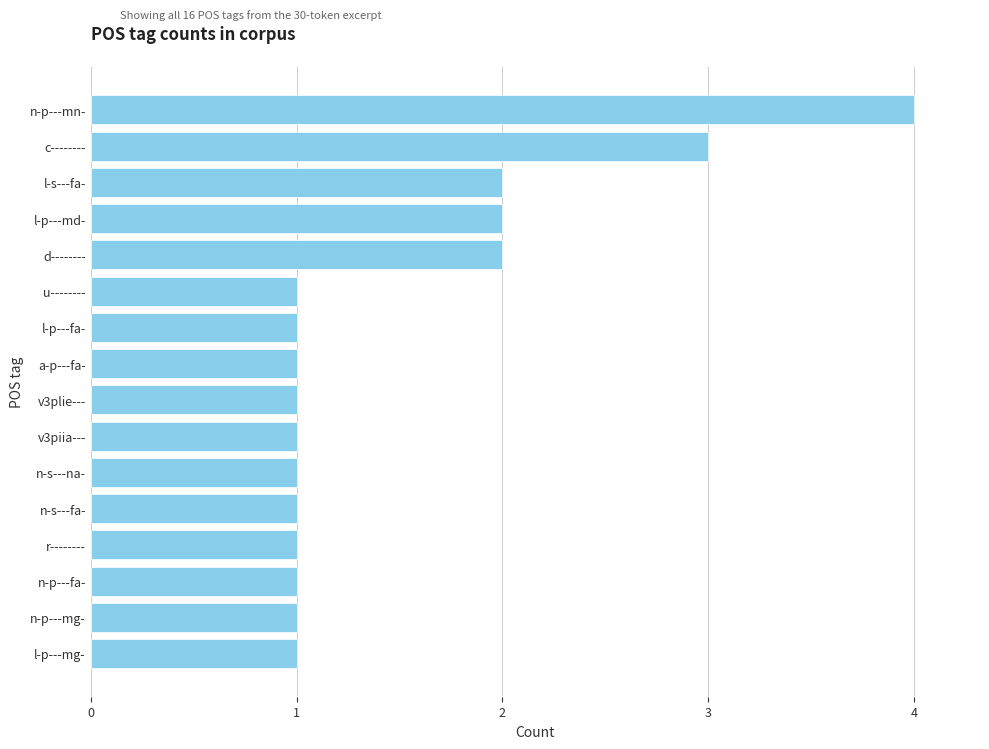

Does the chart contain stacked bars?

No